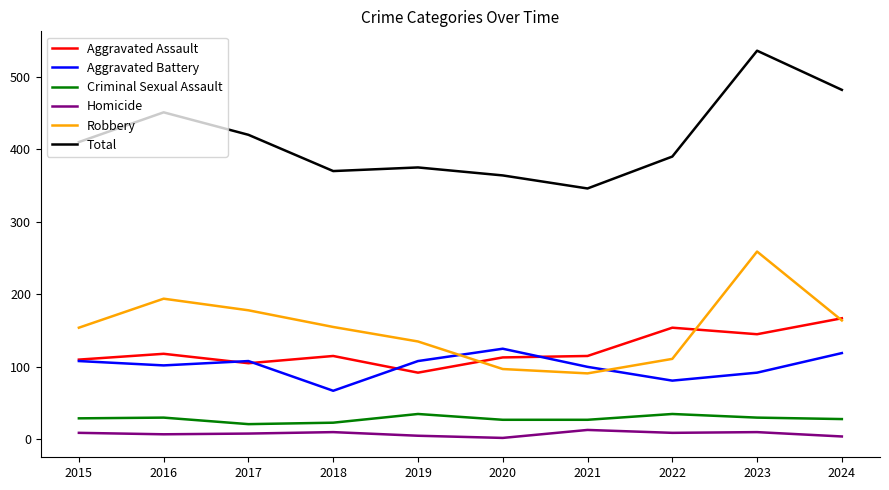

True or false: Aggravated Battery and Homicide intersect in this chart.

False